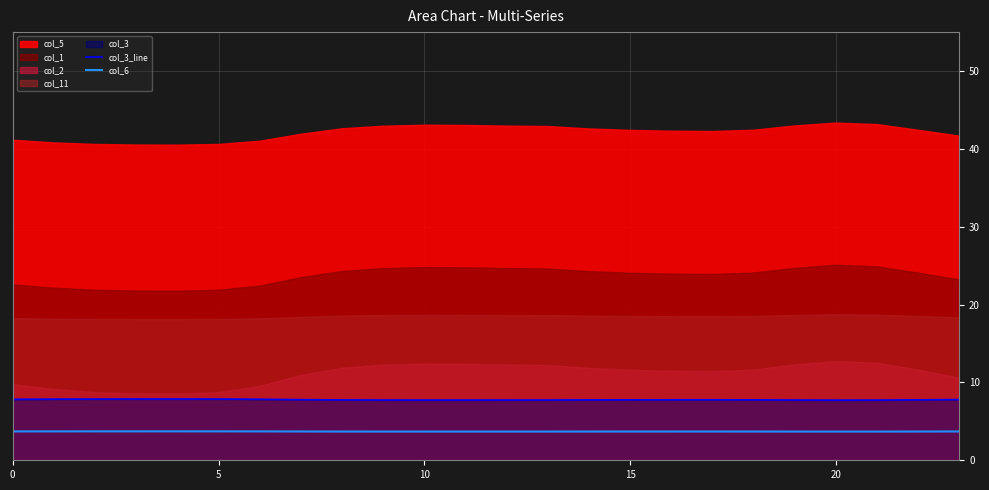

True or false: col_6 and col_3_line intersect in this chart.

False